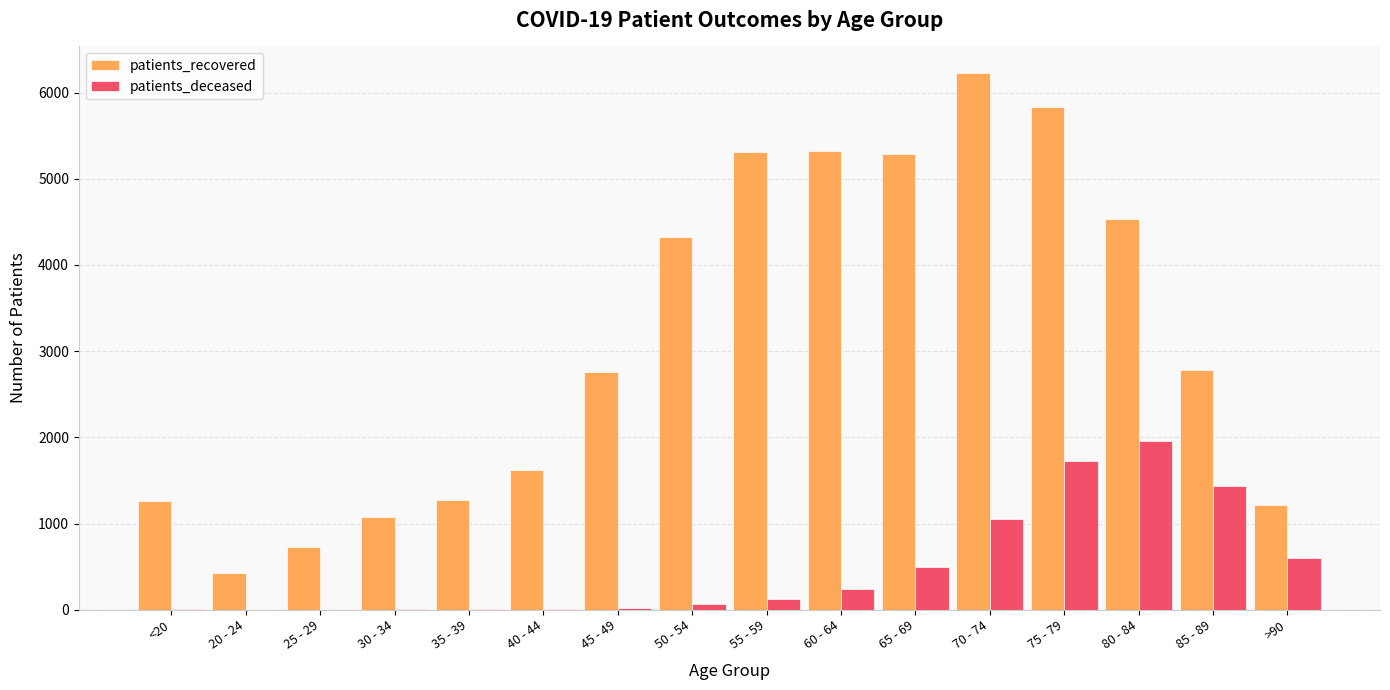

Are the bars grouped side by side (vs. stacked)?

Yes